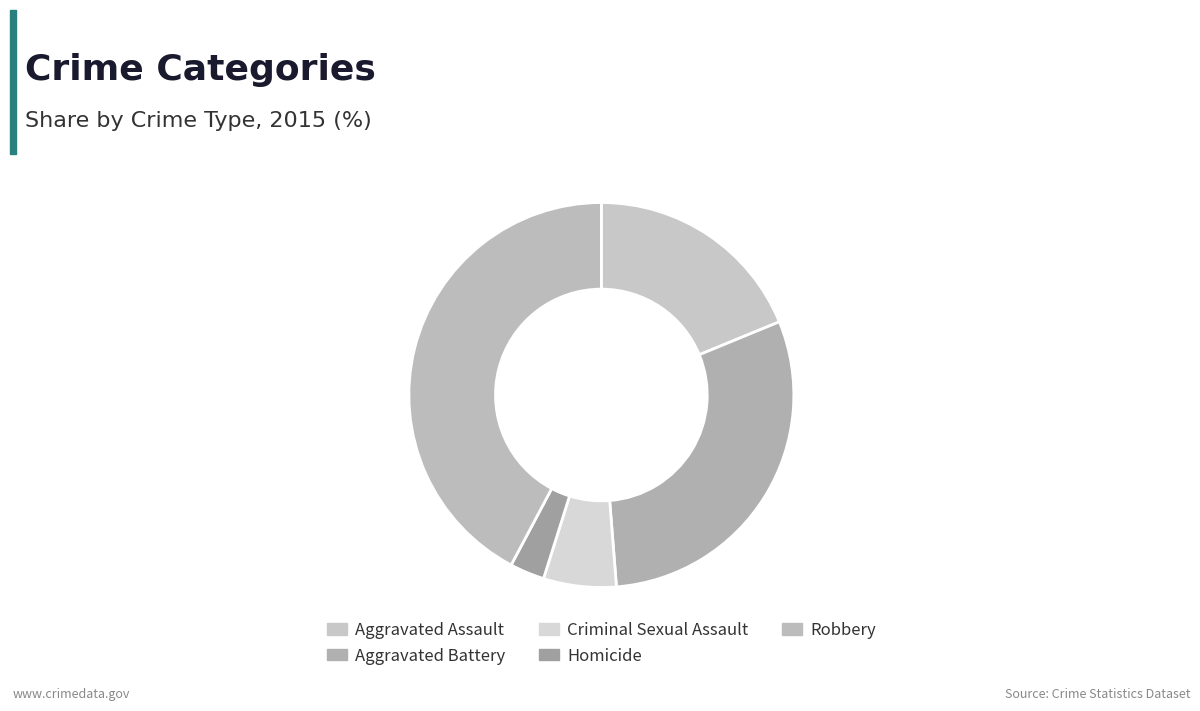

Combined, do Criminal Sexual Assault and Homicide account for over 50%?

No